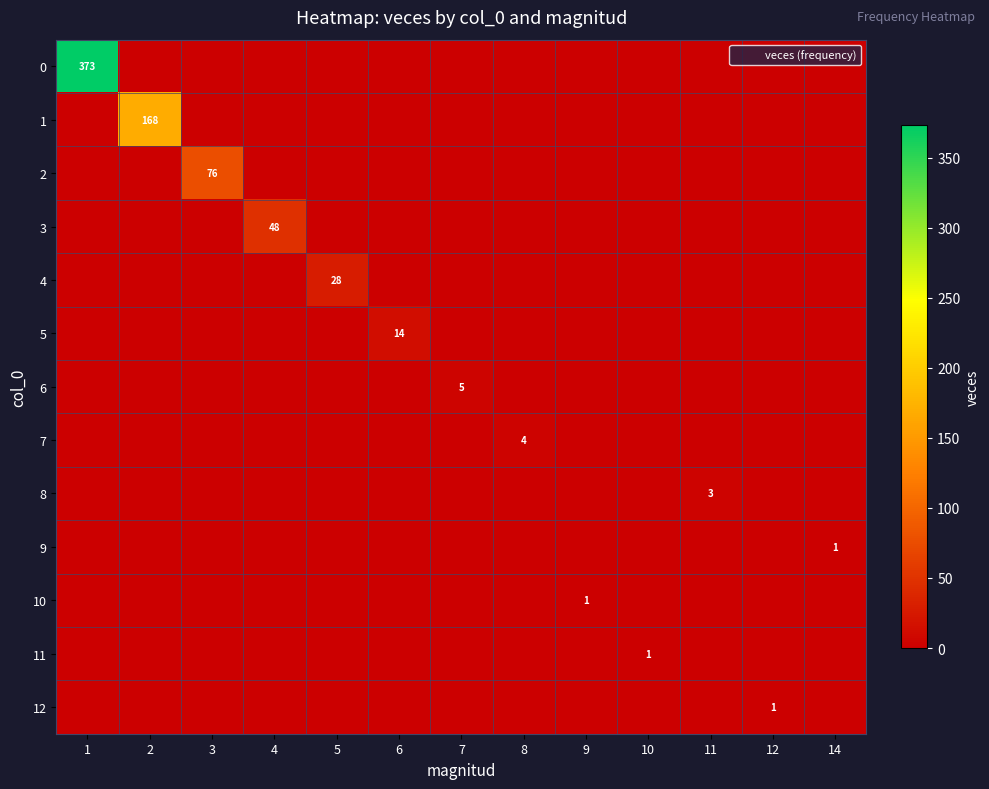

Count the number of data series in this chart.

13